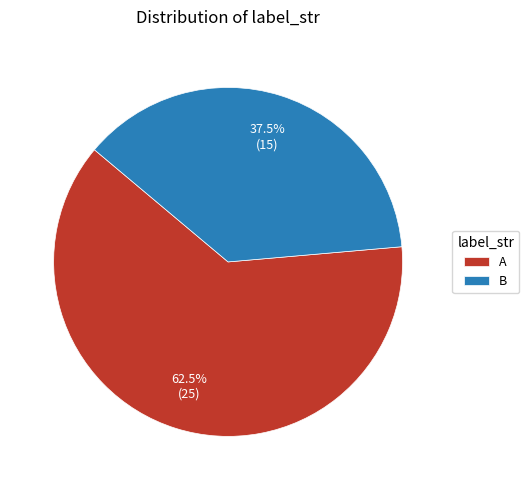

Between A and B, which is larger?

A